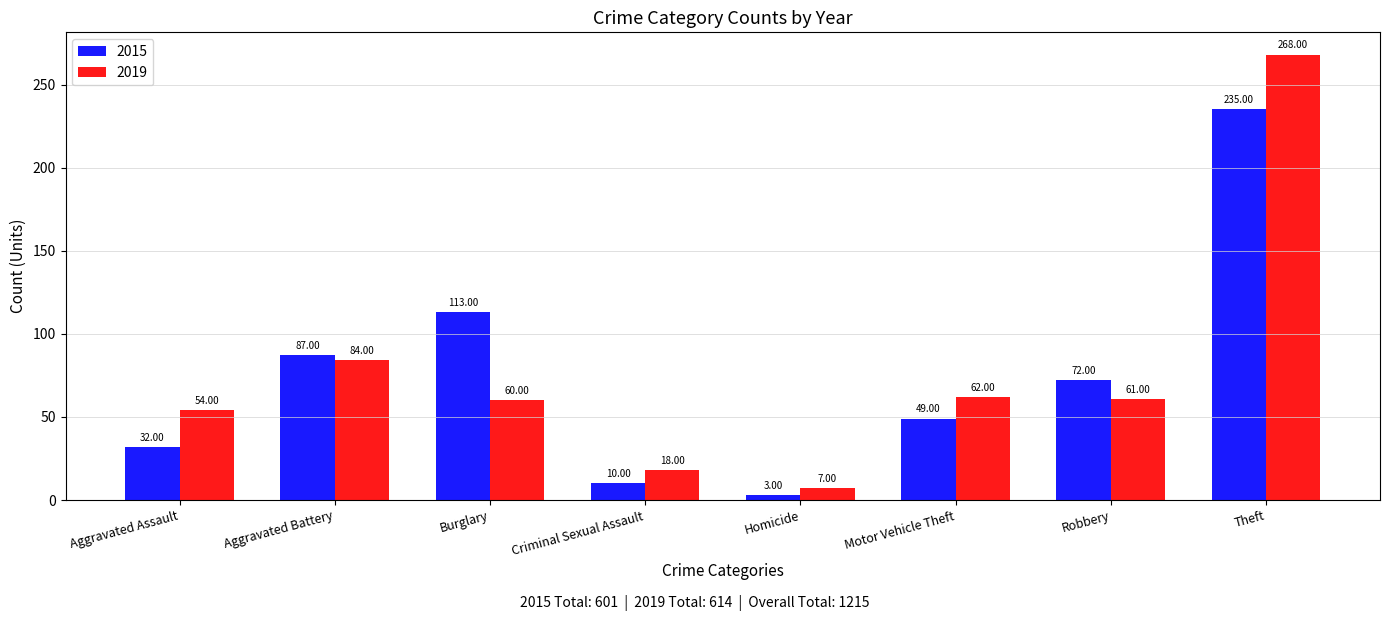

Reading right to left, extract all data points from this chart.

2015: 235	72	49	3	10	113	87	32
2019: 268	61	62	7	18	60	84	54